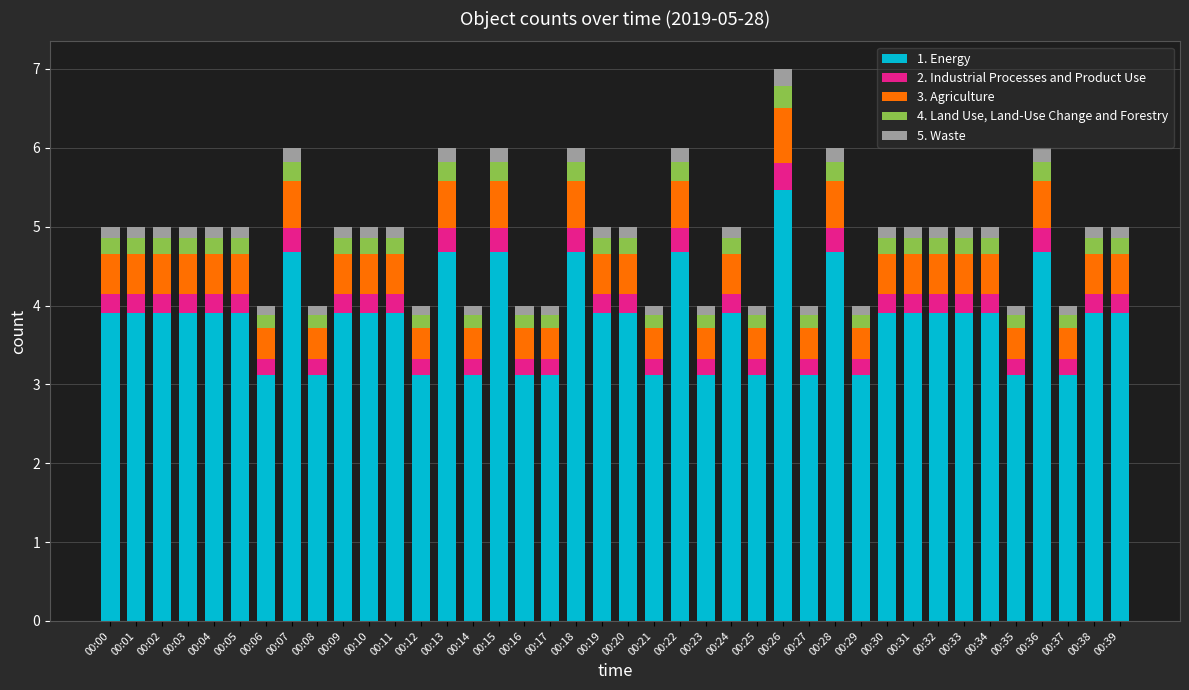

Are the bars horizontal?

No